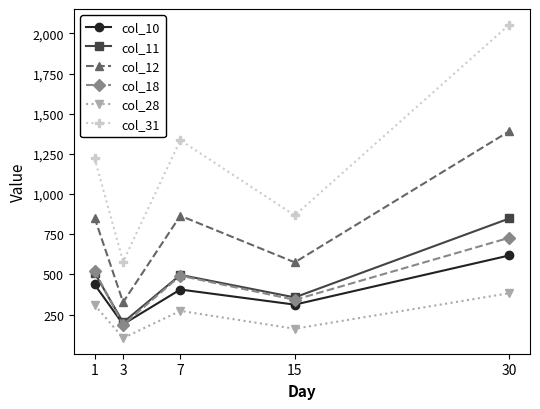

True or false: col_28 and col_31 intersect in this chart.

False